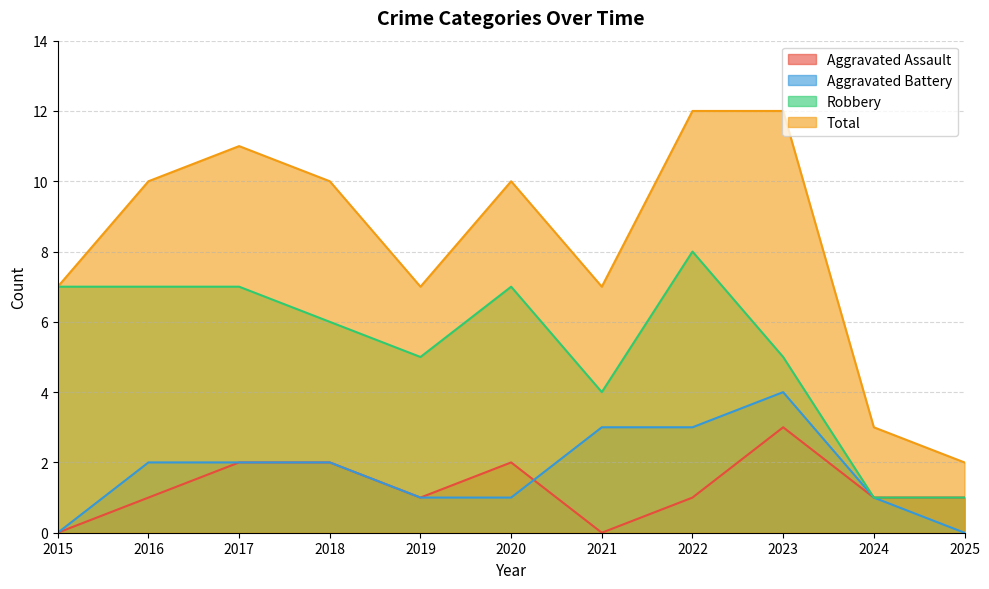

What is the value of the Aggravated Assault point at the 11th from the left?

1